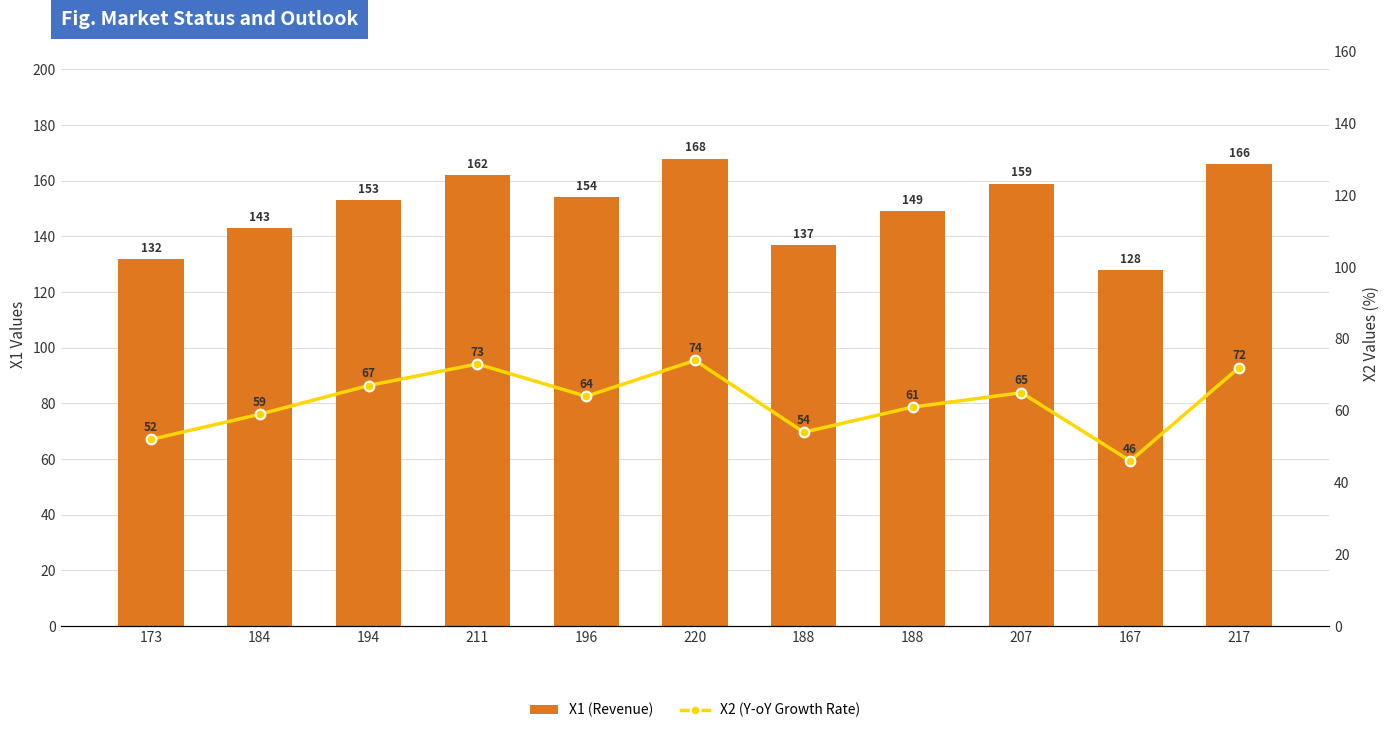

The value of X1 (Revenue) at 188 is 69. True or false?

False